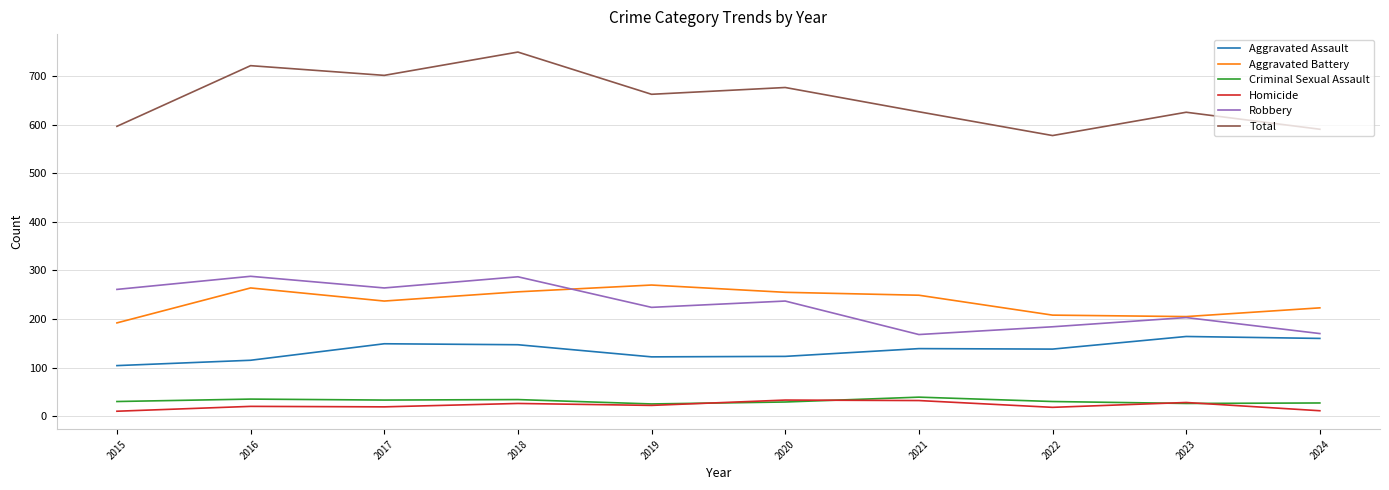

Is it true that Robbery equals 161 at 2020?

False